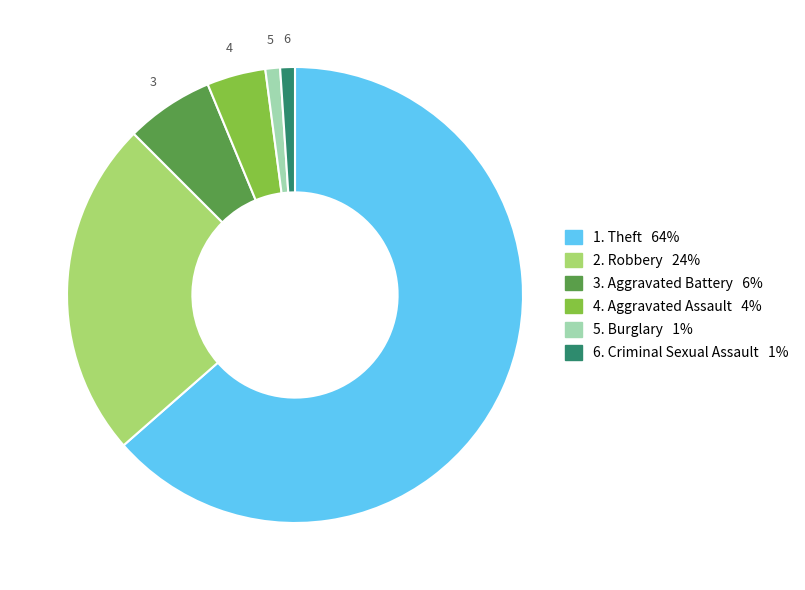

Is there a majority slice in this chart?

Yes